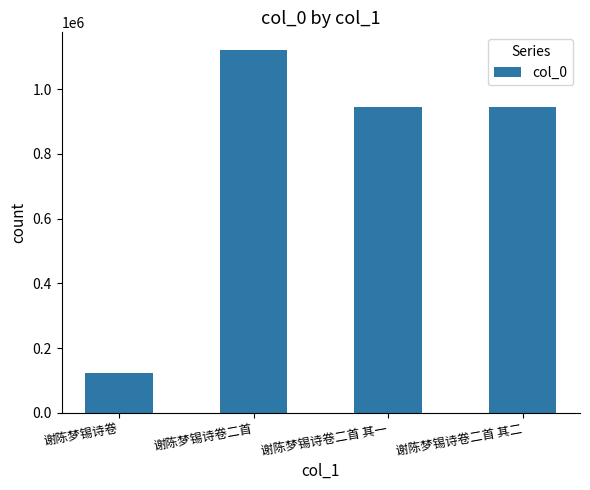

What is the greatest value displayed?

1119336